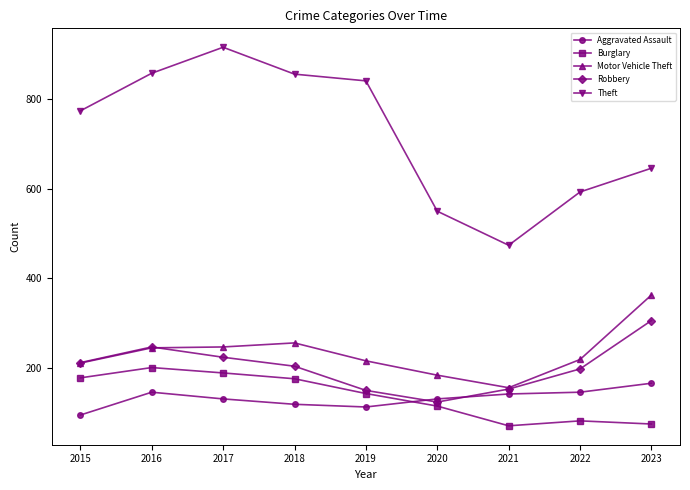

True or false: Robbery and Theft cross at least once.

False